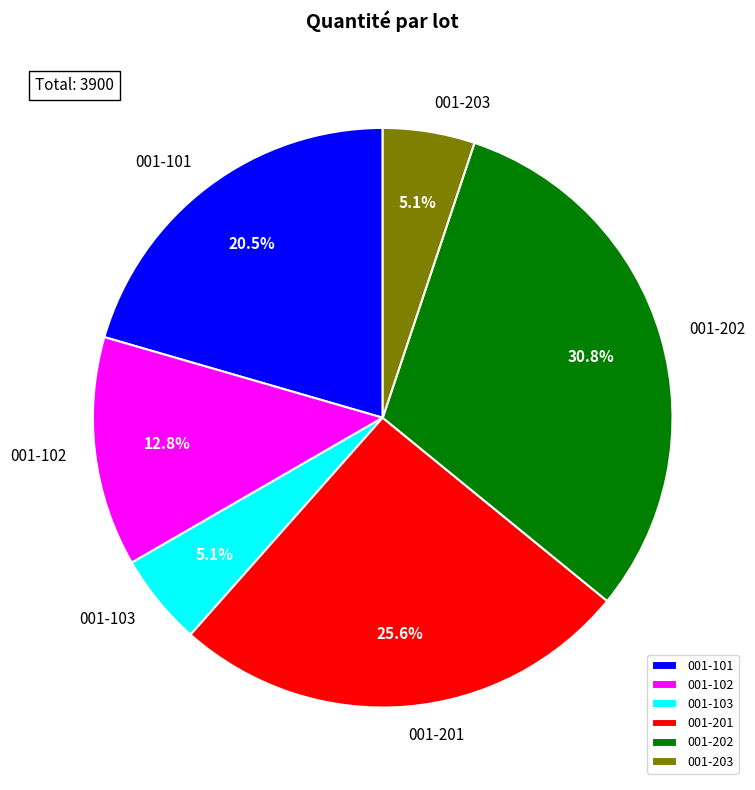

How many segments does this pie chart have?

6